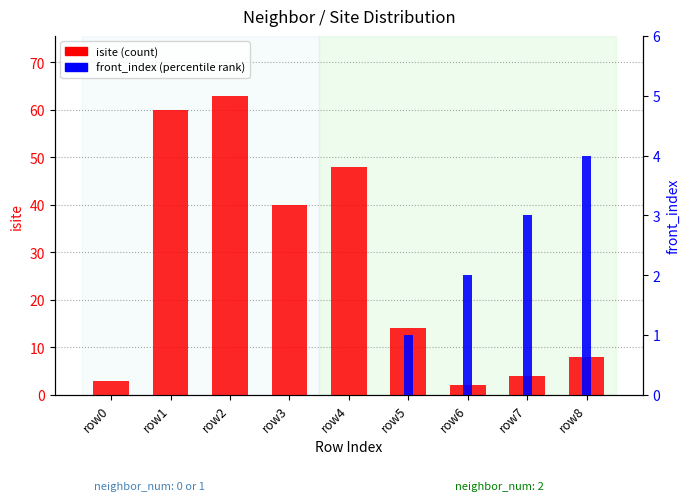

Rank the series at row5 from highest to lowest value.

isite (count), front_index (percentile rank)